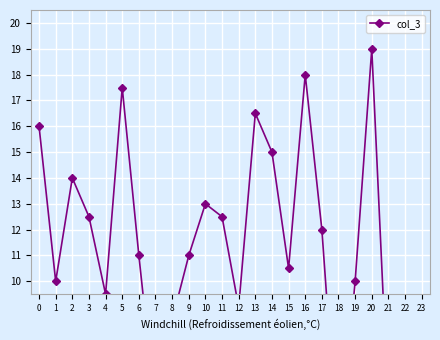

At which category does the chart reach its minimum across all series?

18